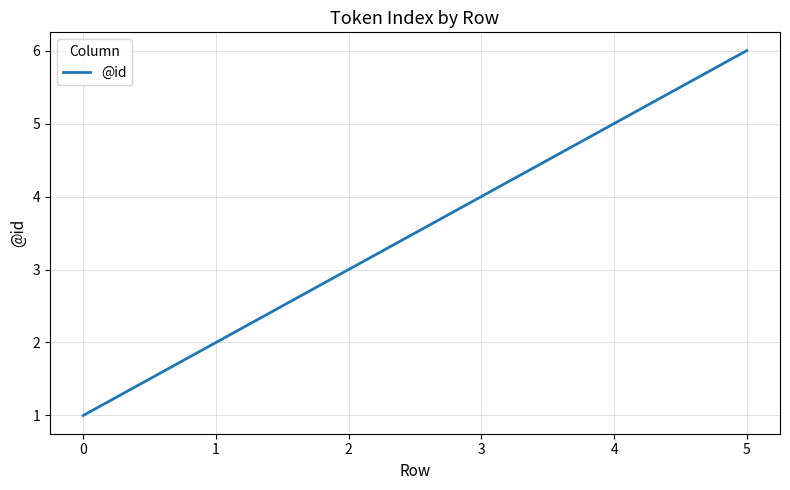

Reading left to right, list all the values displayed in this chart.

0=1	1=2	2=3	3=4	4=5	5=6